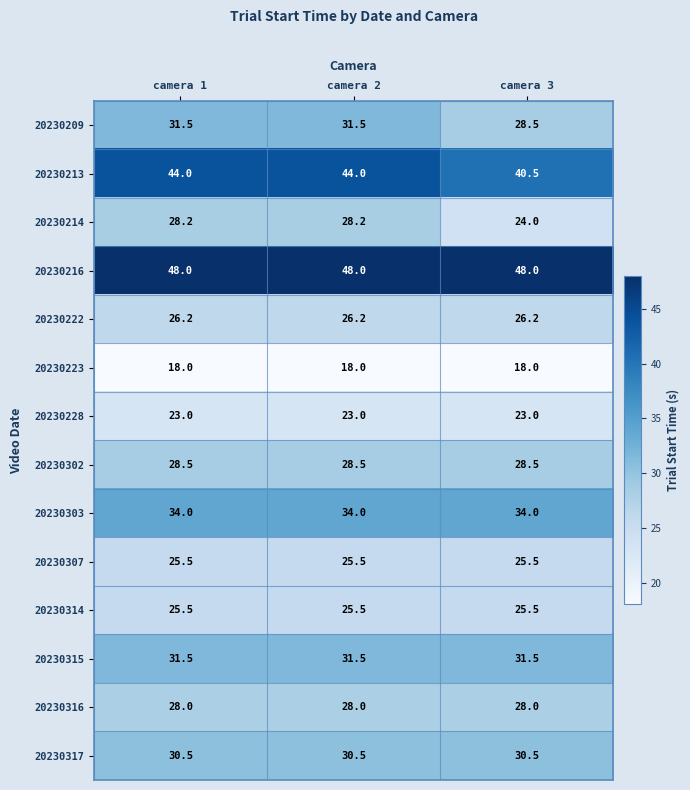

Read the 20230314 value at camera 1.

25.5